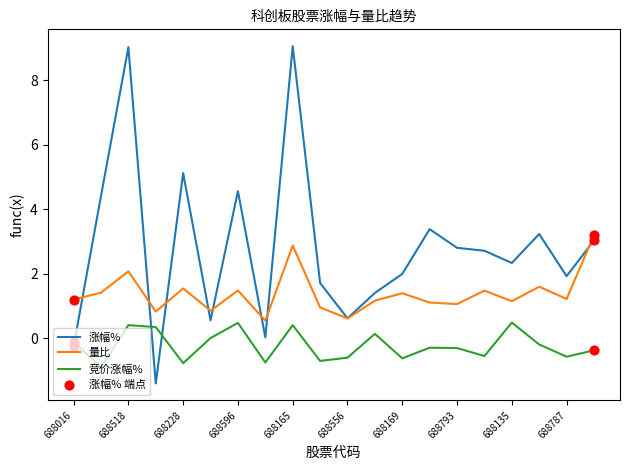

Which series has the largest range (max minus min)?

涨幅%